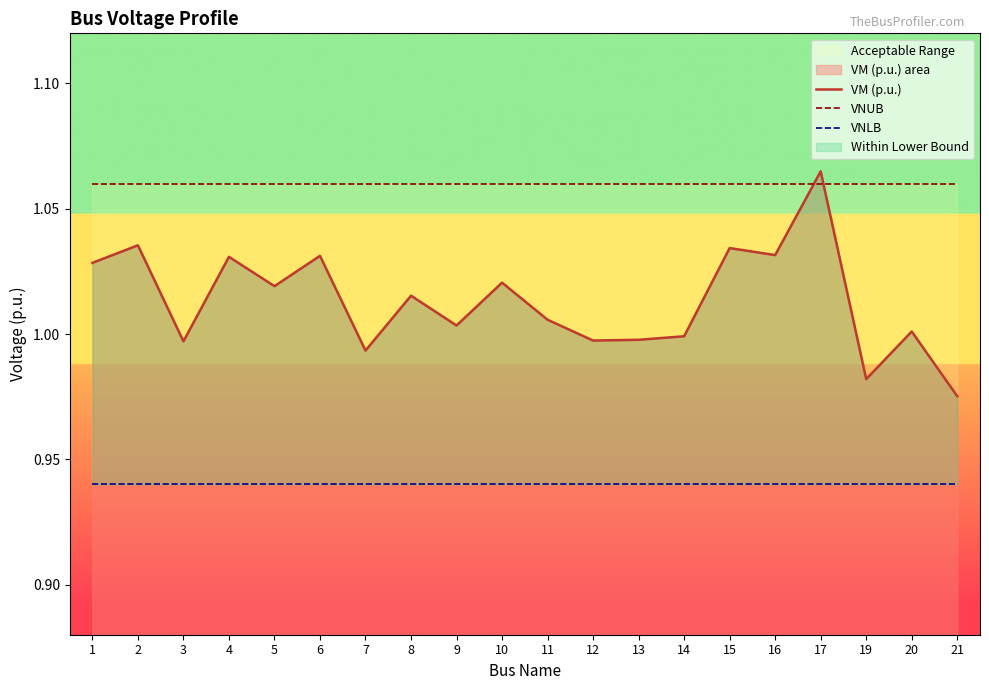

What is the sum of all VNLB values?

18.8